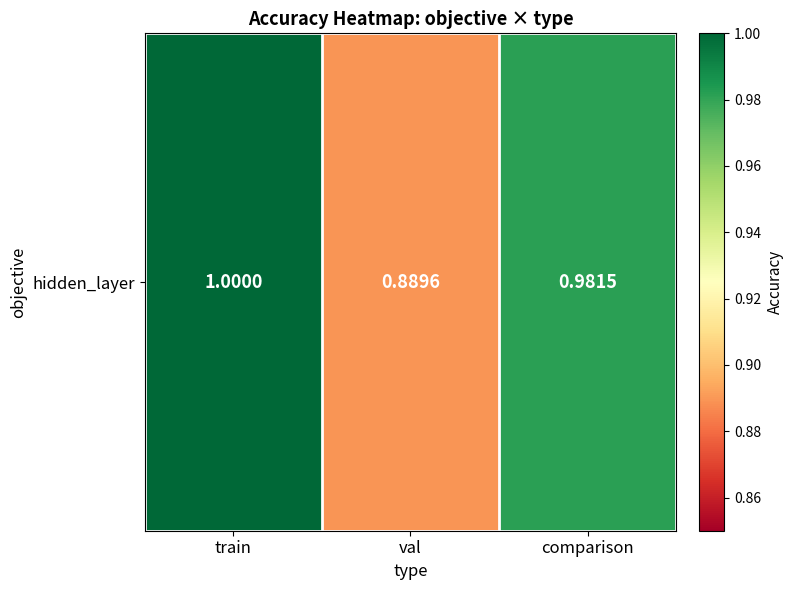

What is the approximate value at comparison?

1.0